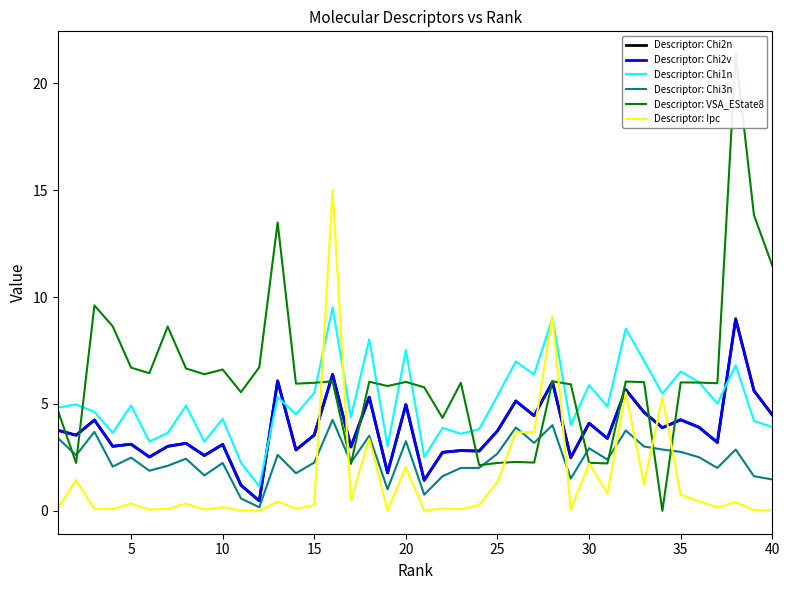

What is the average value of the Descriptor: Chi2n series?

3.8